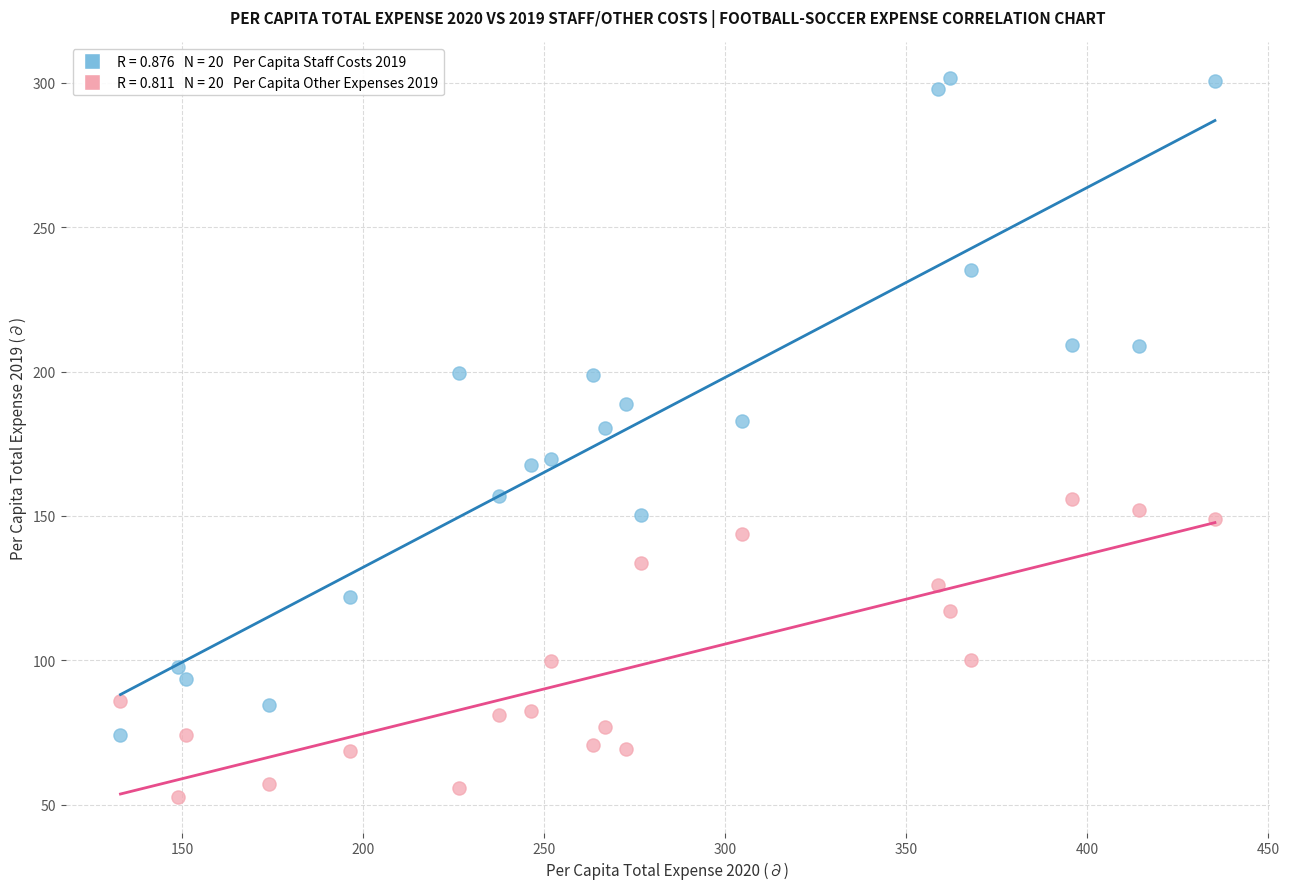

Count the number of points in this scatter plot.

40